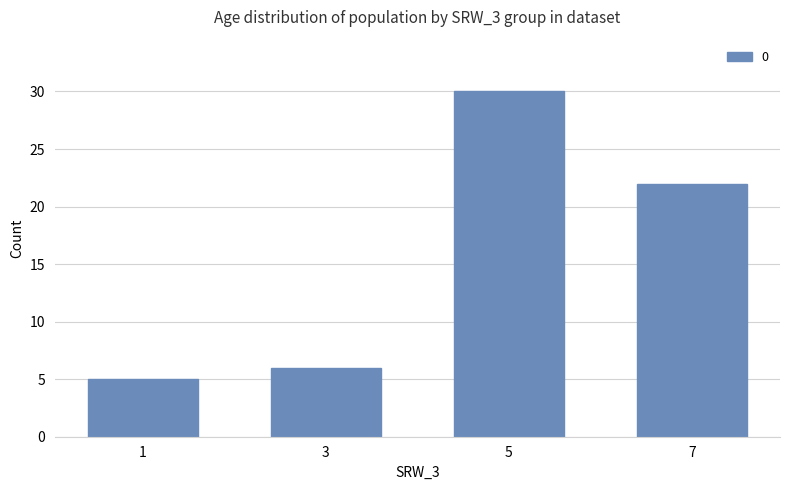

List the labels in order of value, largest first.

5, 7, 3, 1